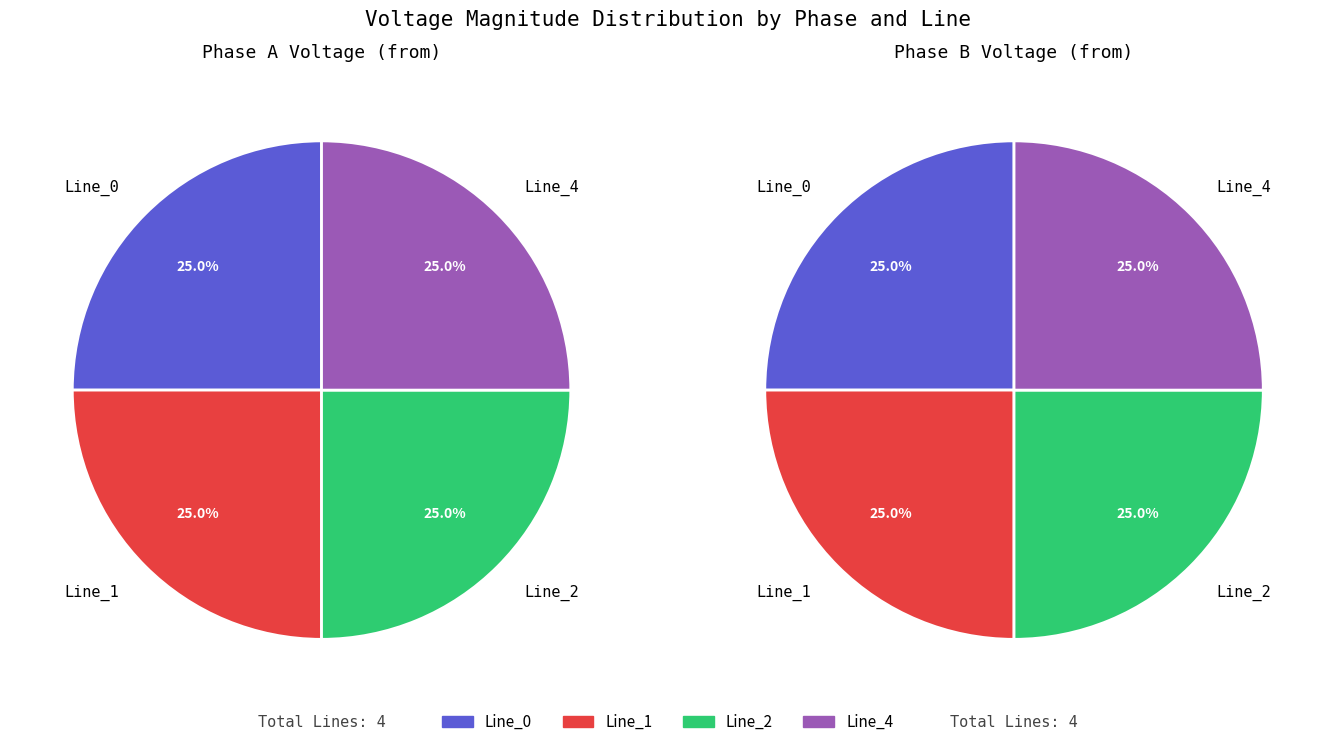

How many segments does this pie chart have?

4